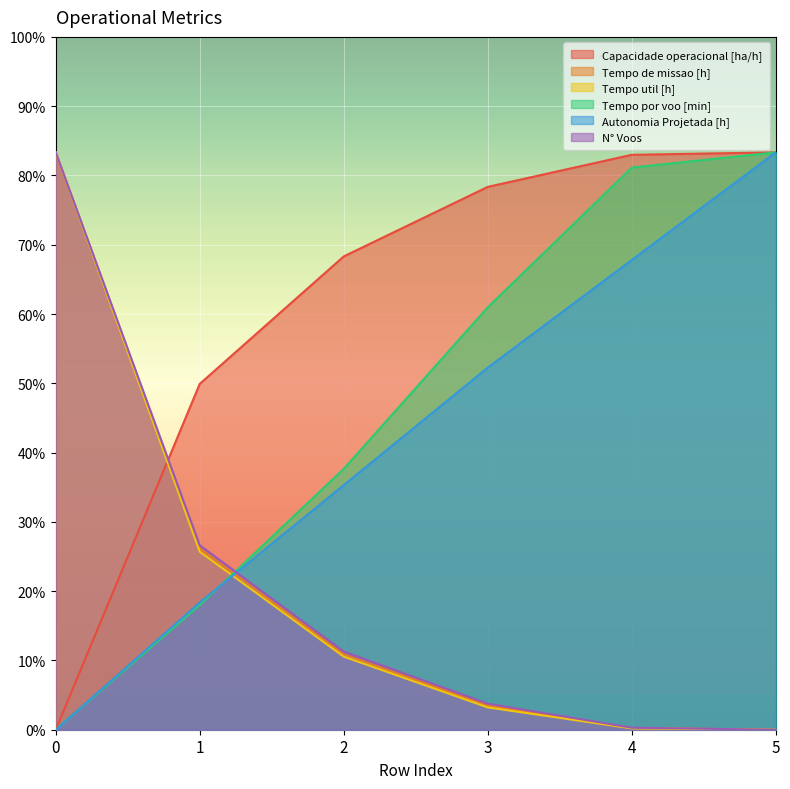

What are all the series names shown in the legend?

Capacidade operacional [ha/h], Tempo de missao [h], Tempo util [h], Tempo por voo [min], Autonomia Projetada [h], N° Voos